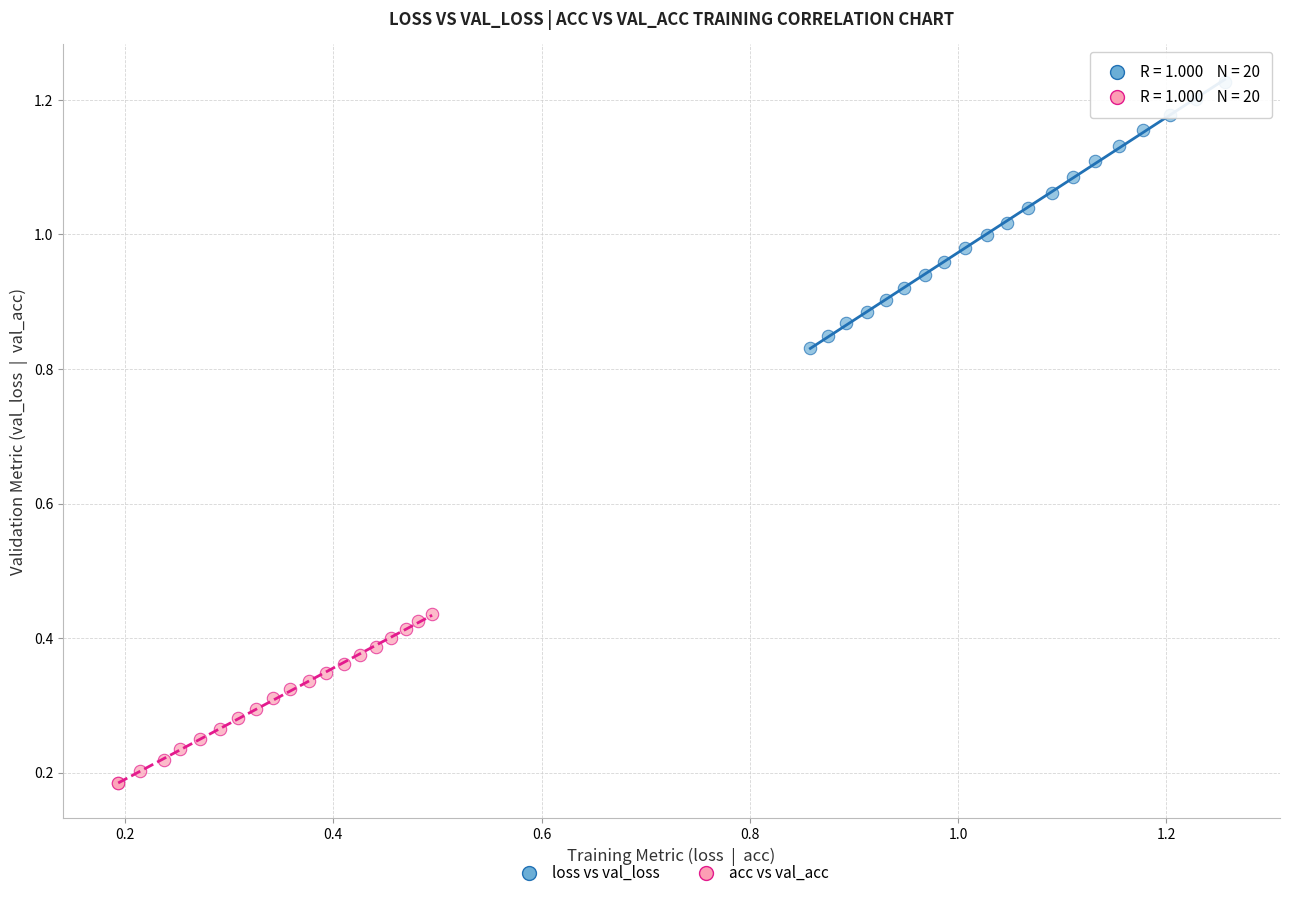

Which series contains the lowest Y value?

acc vs val_acc